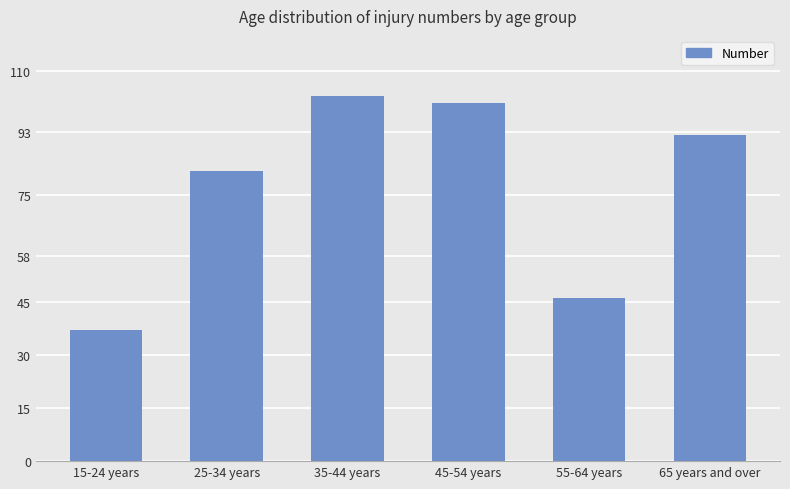

How many bars are there in total?

6